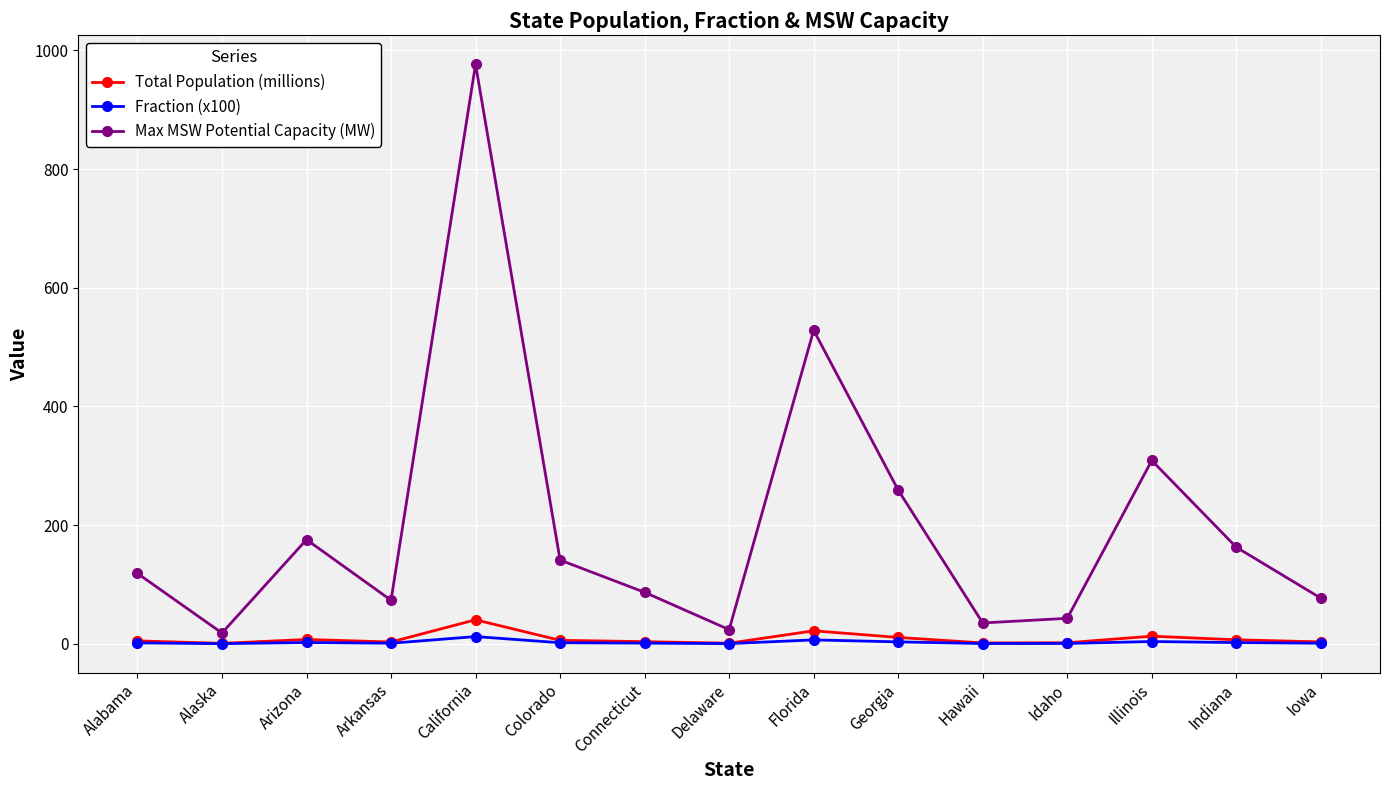

True or false: Total Population (millions) has a value of 4.9 at Alabama.

True